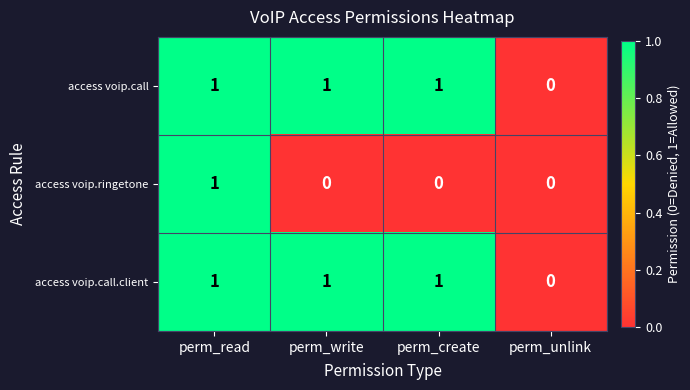

How many series are shown in this chart?

3